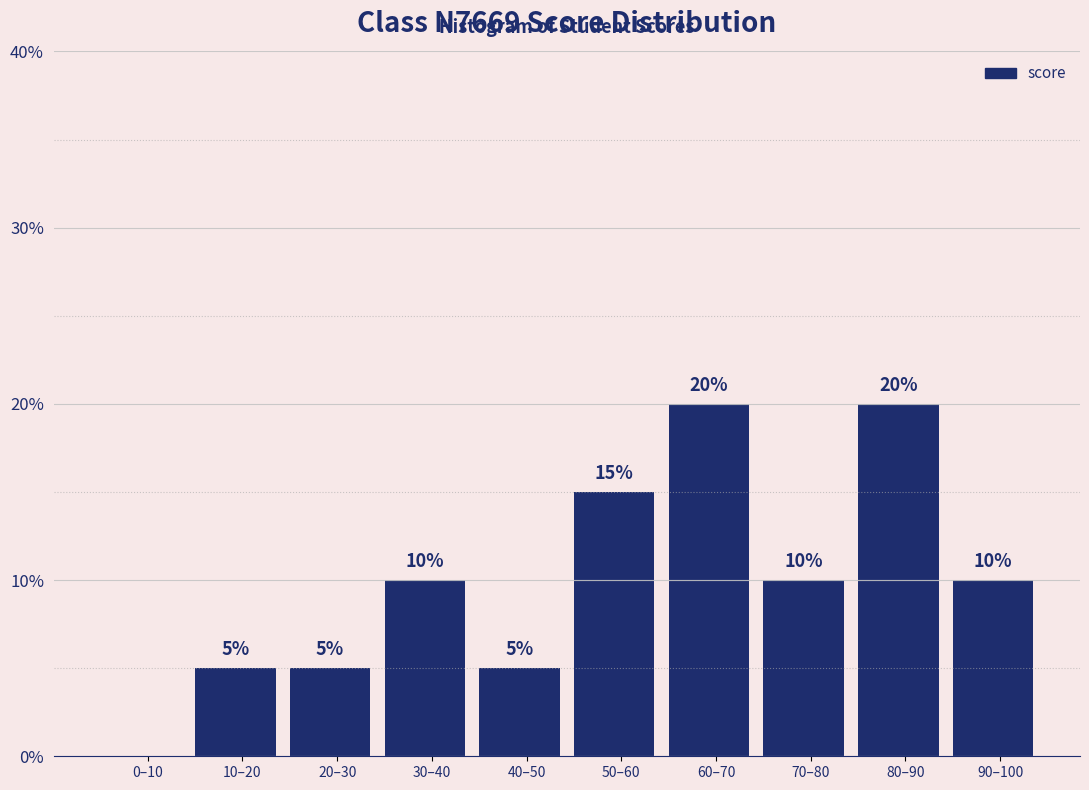

Reading left to right, list all the values displayed in this chart.

0–10=0	10–20=5	20–30=5	30–40=10	40–50=5	50–60=15	60–70=20	70–80=10	80–90=20	90–100=10